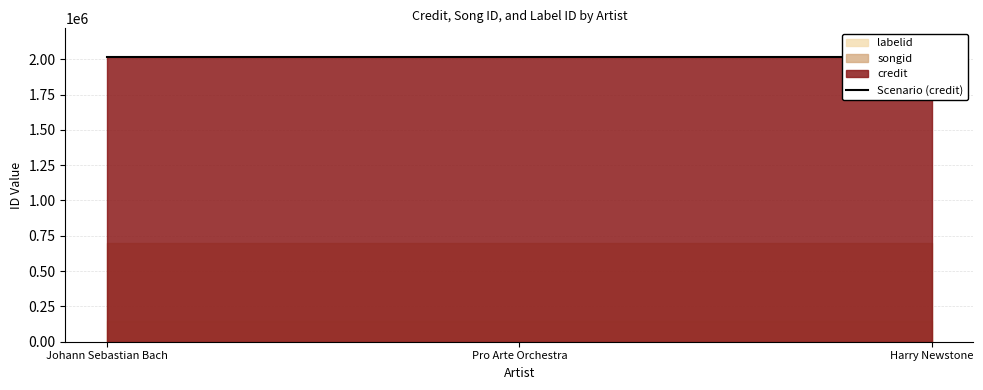

What is the sum of the songid values at Harry Newstone and Pro Arte Orchestra?

1402656